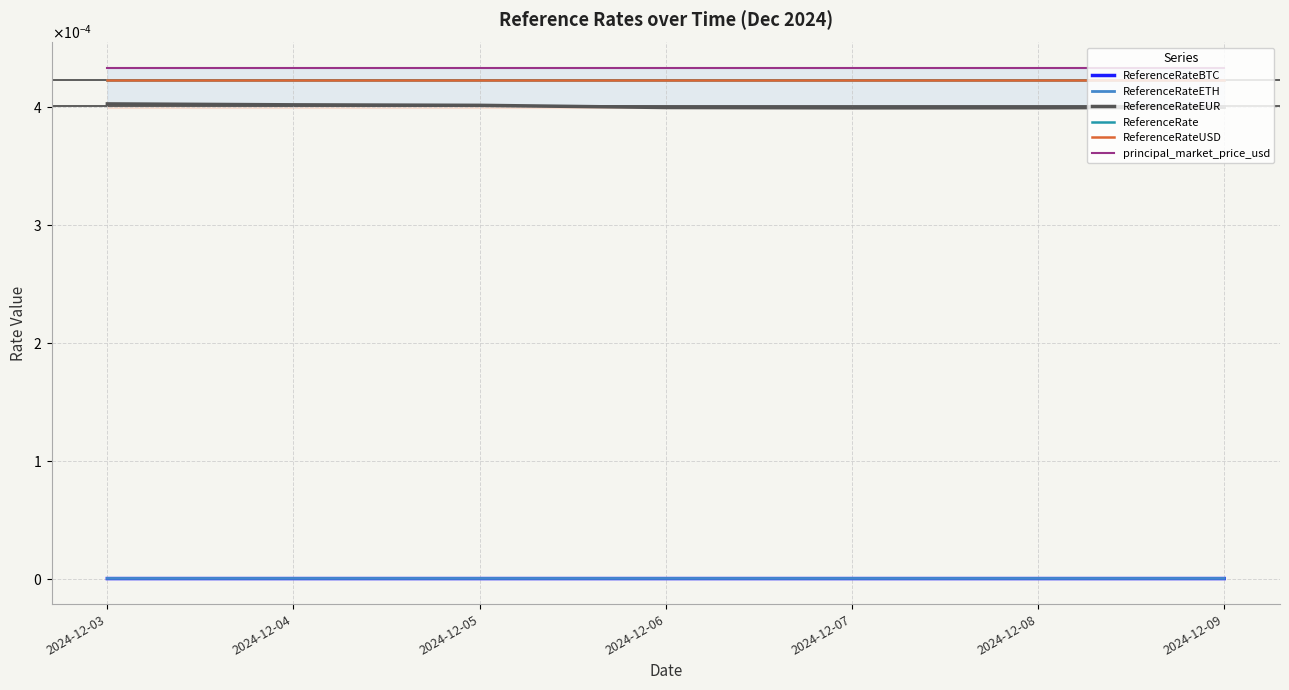

List the series in order of their peak value, highest first.

principal_market_price_usd, ReferenceRate, ReferenceRateUSD, ReferenceRateEUR, ReferenceRateETH, ReferenceRateBTC